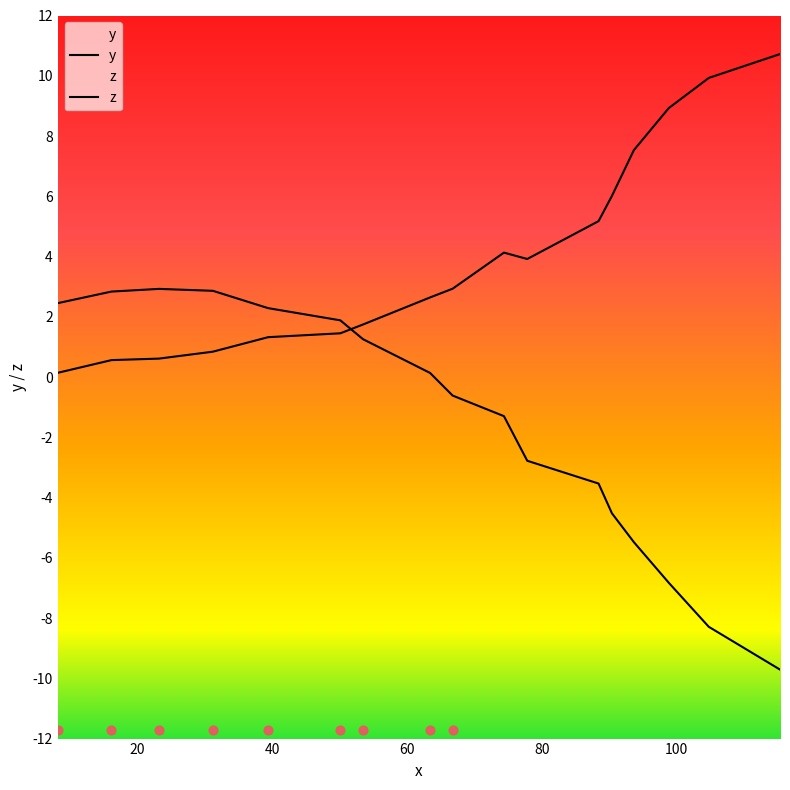

Which series reaches the maximum Y coordinate?

y